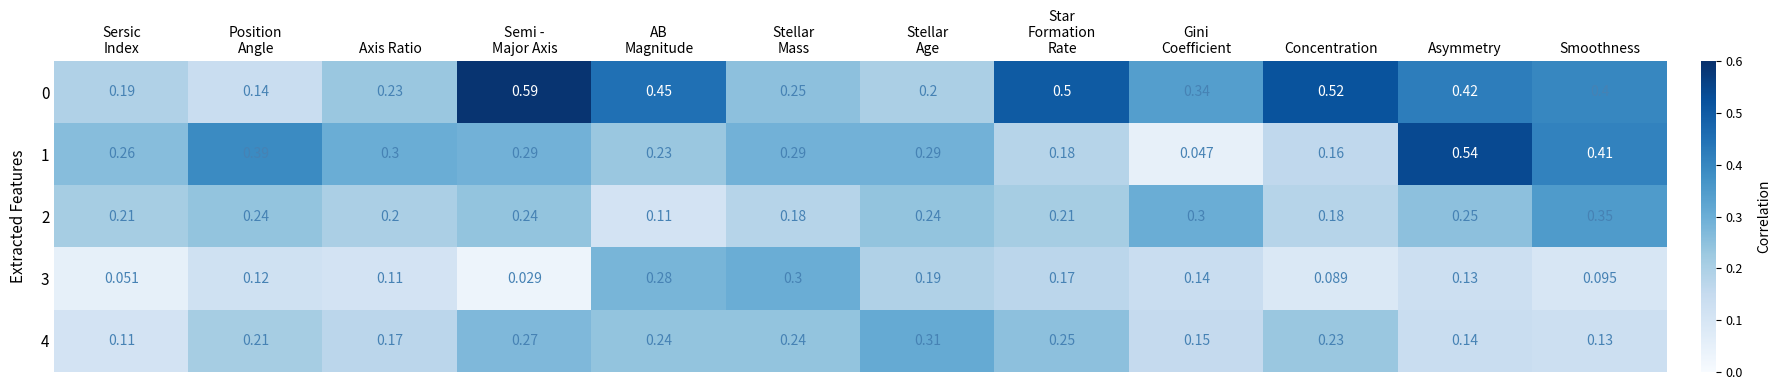

How many data points does each series have?

12